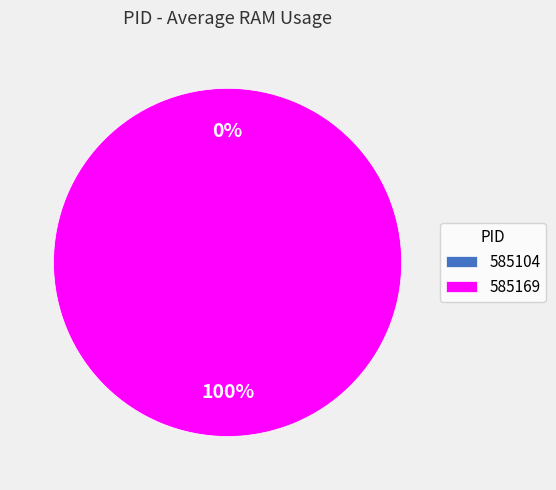

How much of the chart is everything except 585104?

100.0%